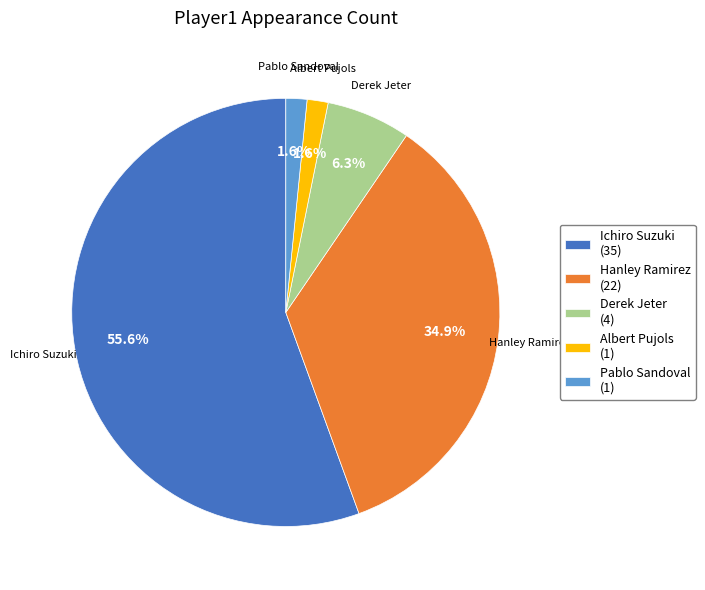

Count the number of slices in the pie.

5